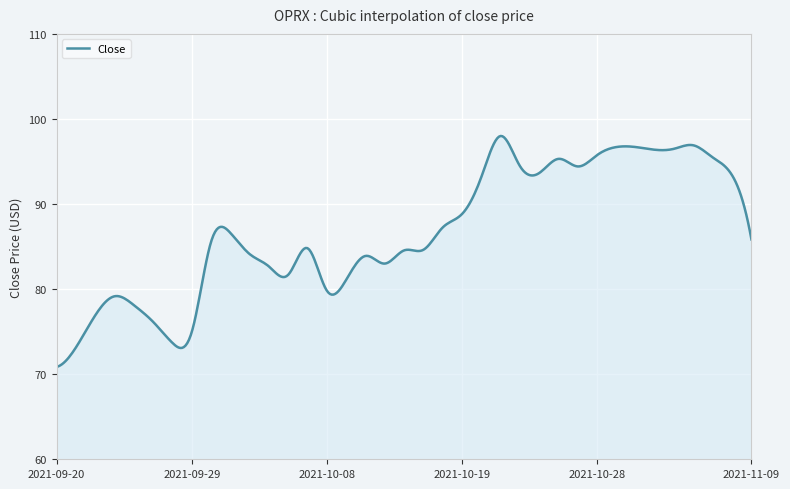

What is the difference between the maximum and minimum values?

27.1